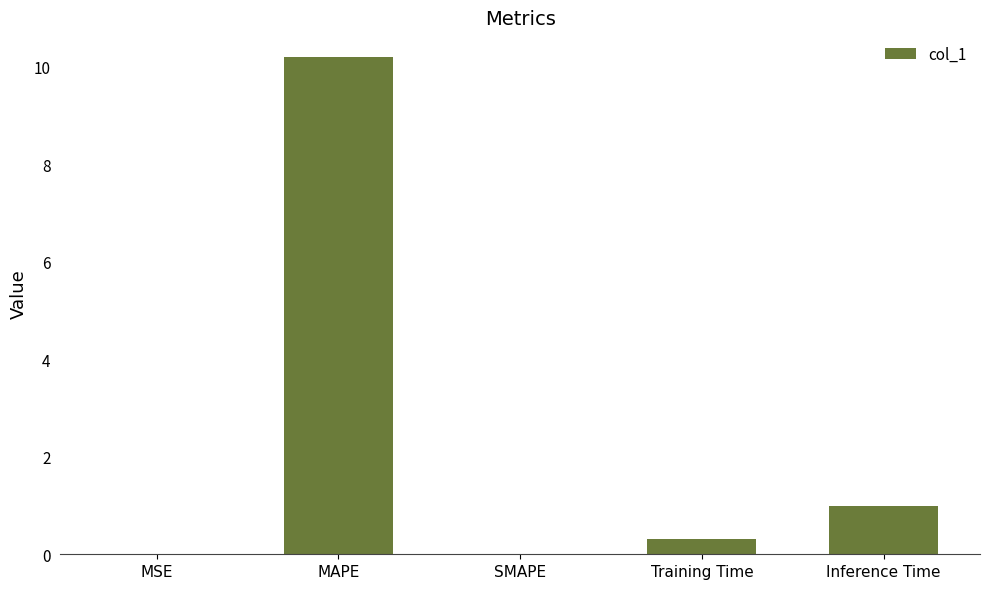

True or false: the data shows -3.9 at SMAPE.

False